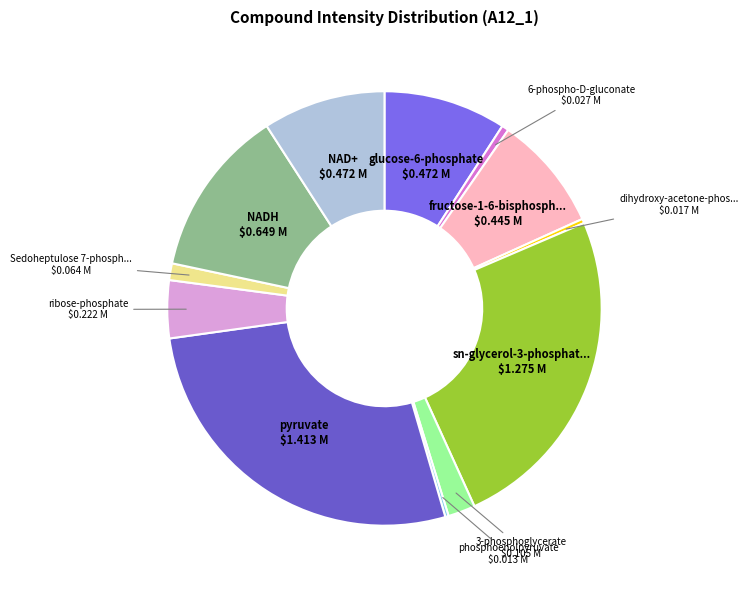

How many segments does this pie chart have?

12